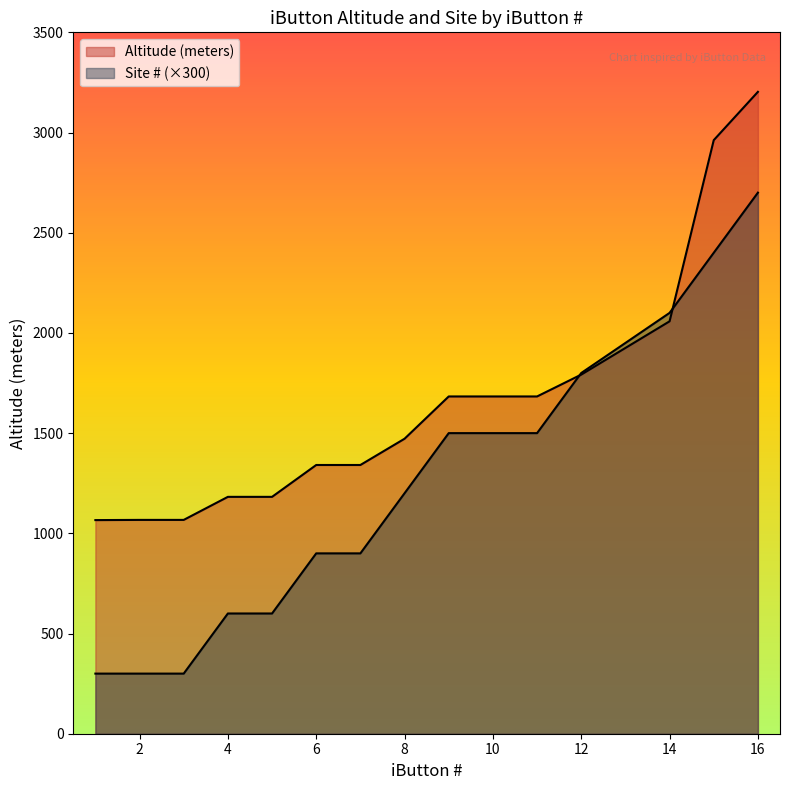

What is the difference between the maximum and second lowest values in the Altitude (meters) series?

2136